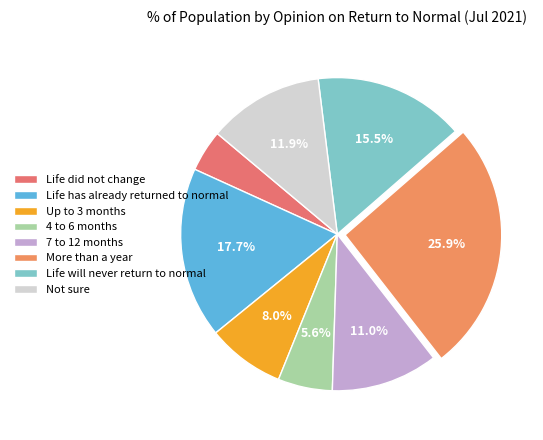

Is there a majority slice in this chart?

No